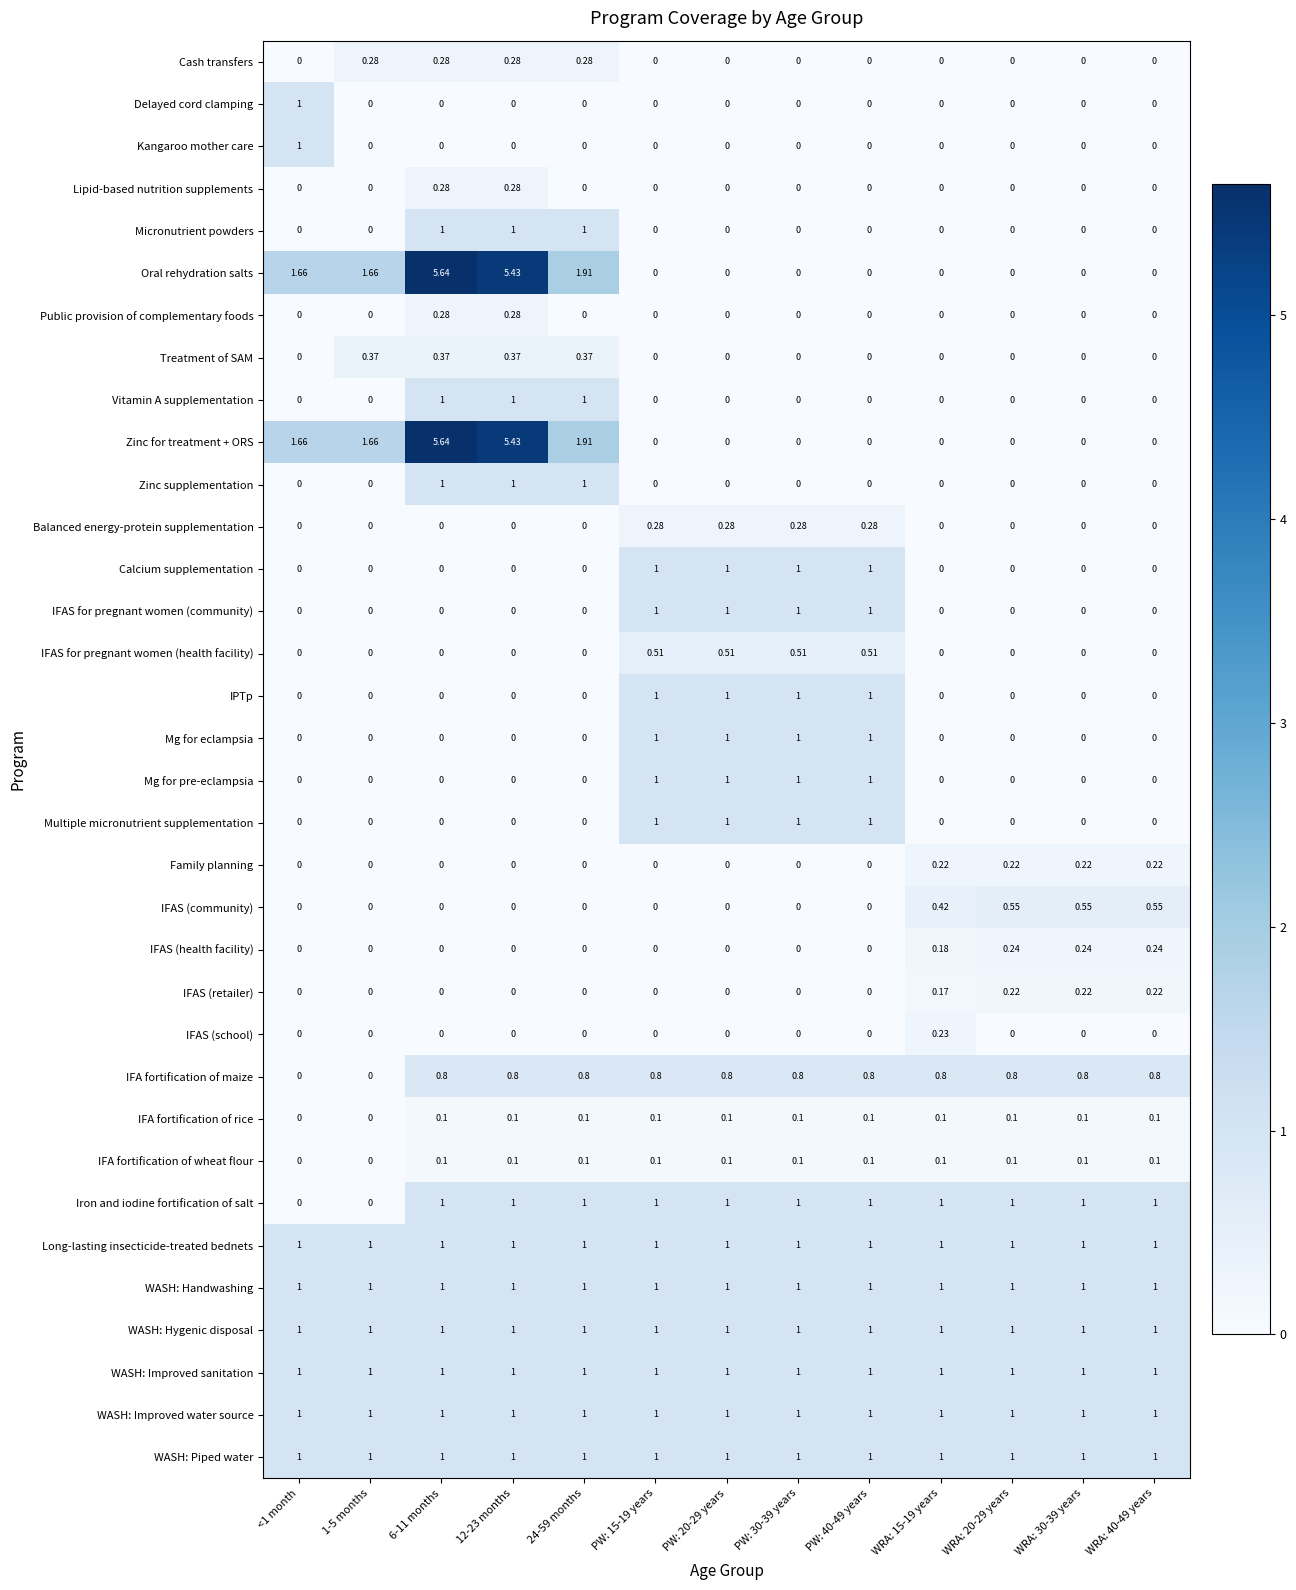

Is the value of Kangaroo mother care at WRA: 20-29 years greater than the value of IFA fortification of rice at WRA: 20-29 years?

No